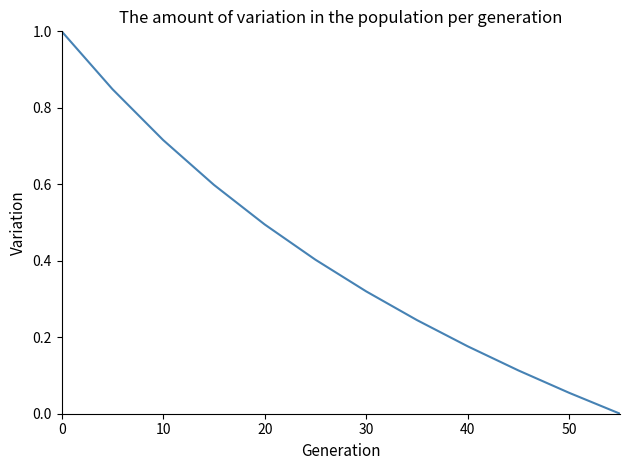

How many series are shown in this chart?

1